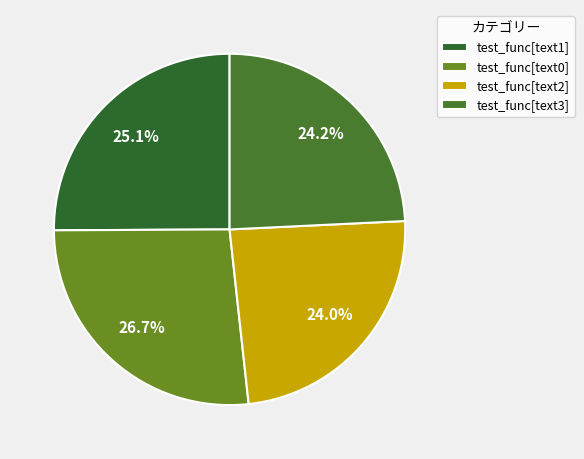

Is there a majority slice in this chart?

No